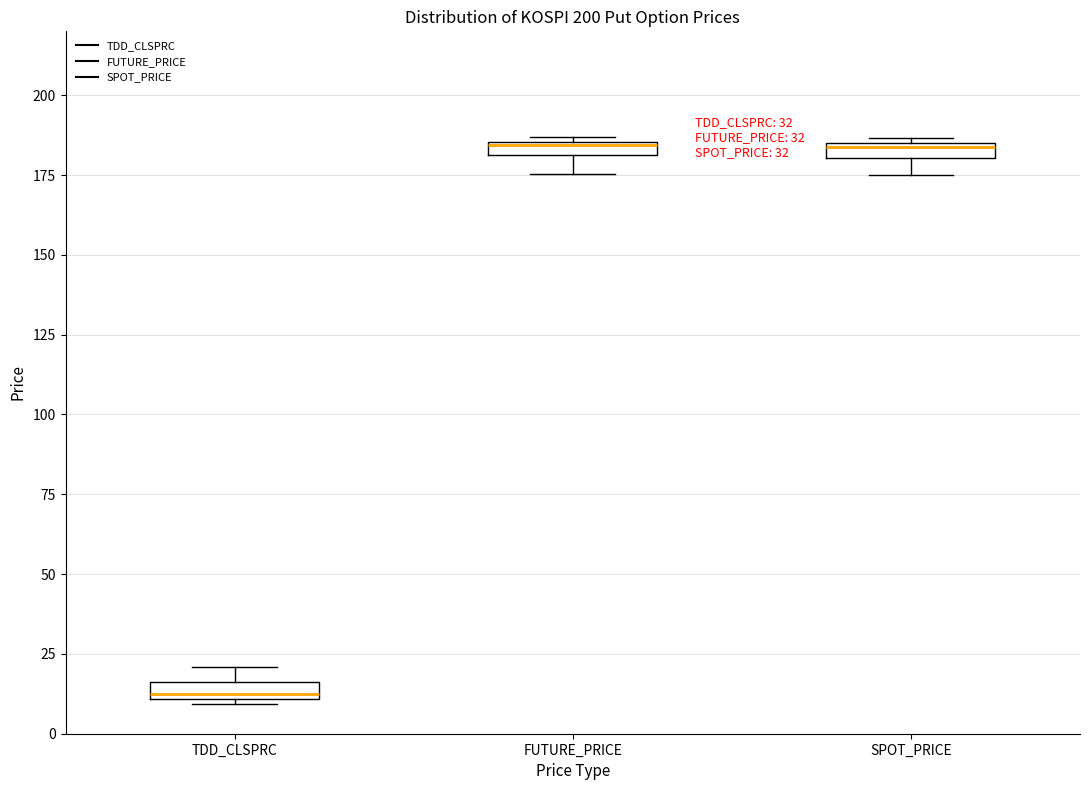

Where is the lower edge of the box for SPOT_PRICE on the y-axis? The values are not printed on the chart, so give them approximately, as read against the axis.

180